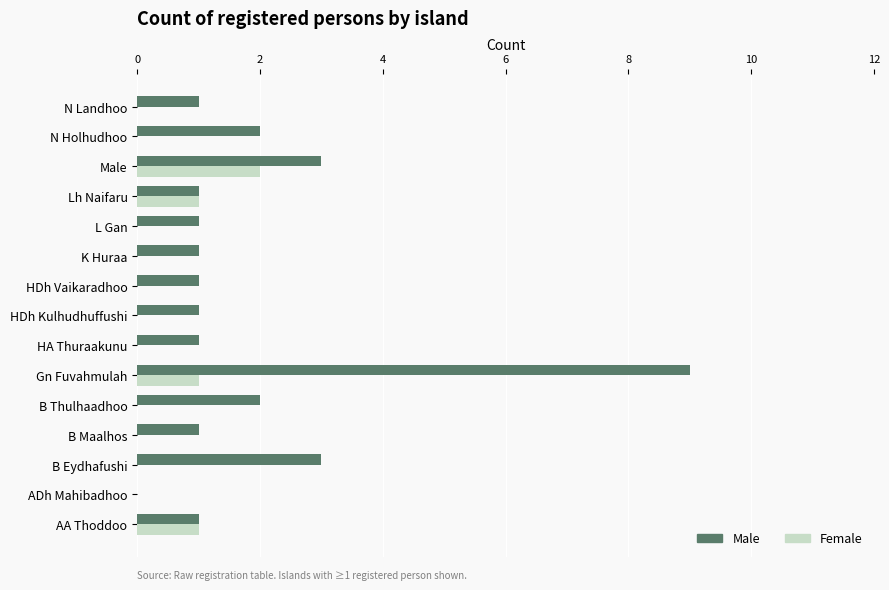

Which series changed the most between Gn Fuvahmulah and HA Thuraakunu?

Male